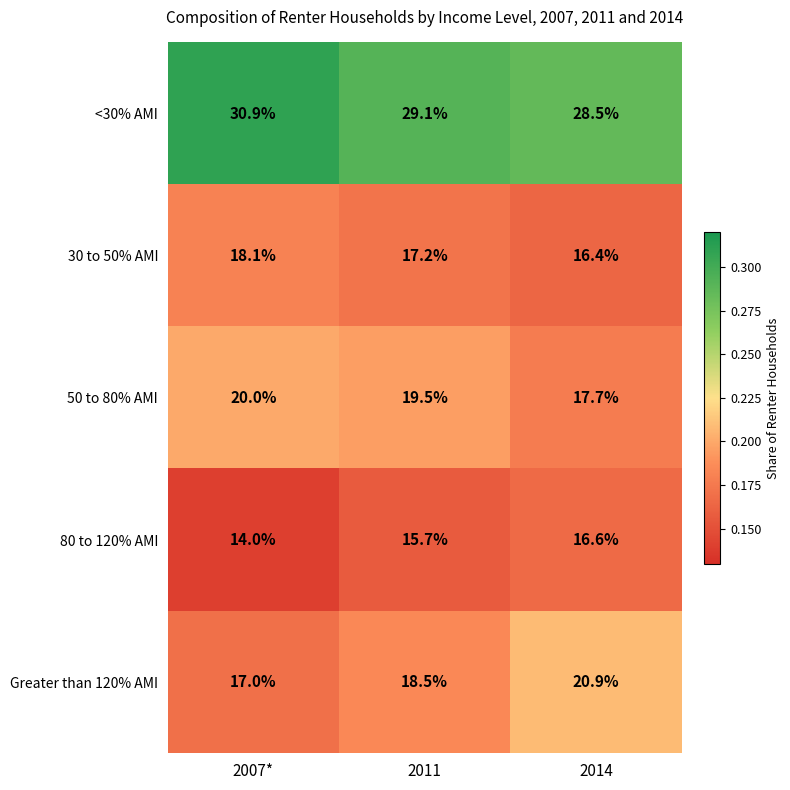

How many data points does each series have?

3